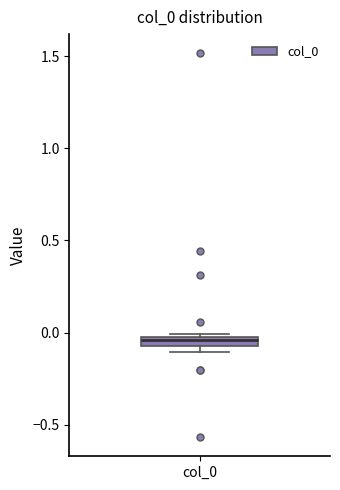

Where is the lower edge of the box for col_0 on the y-axis? The values are not printed on the chart, so give them approximately, as read against the axis.

-0.10